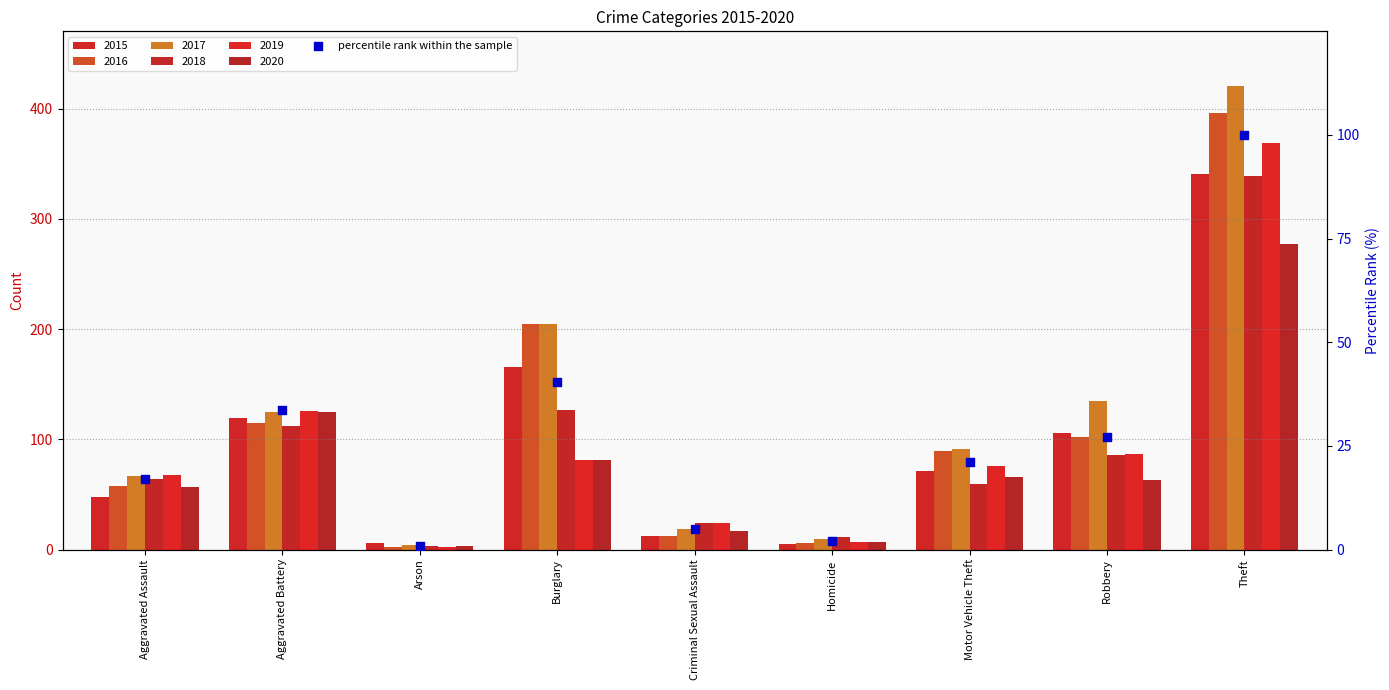

Between Motor Vehicle Theft and Burglary, which is larger?

Burglary